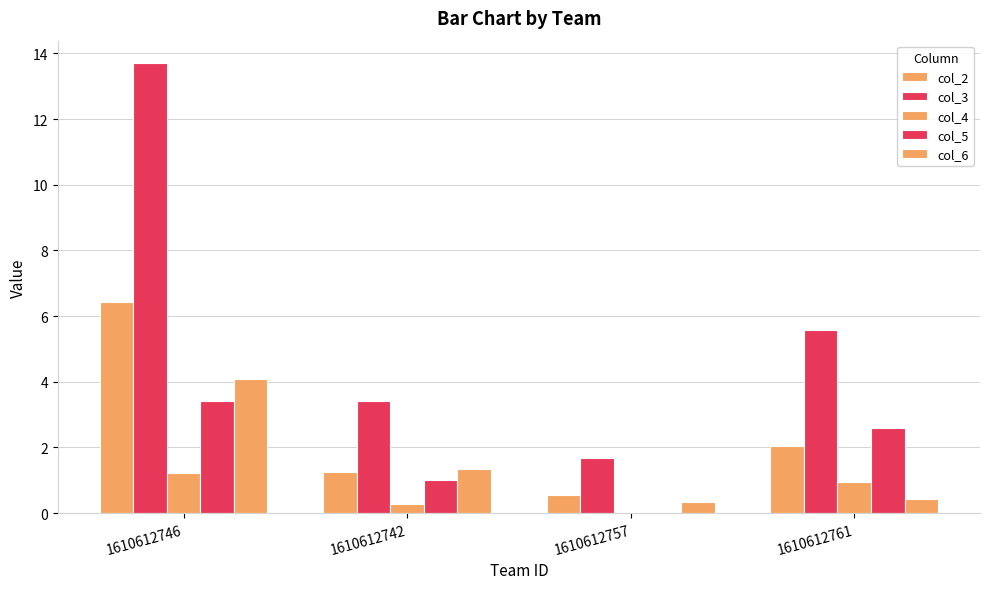

Does the chart contain stacked bars?

No